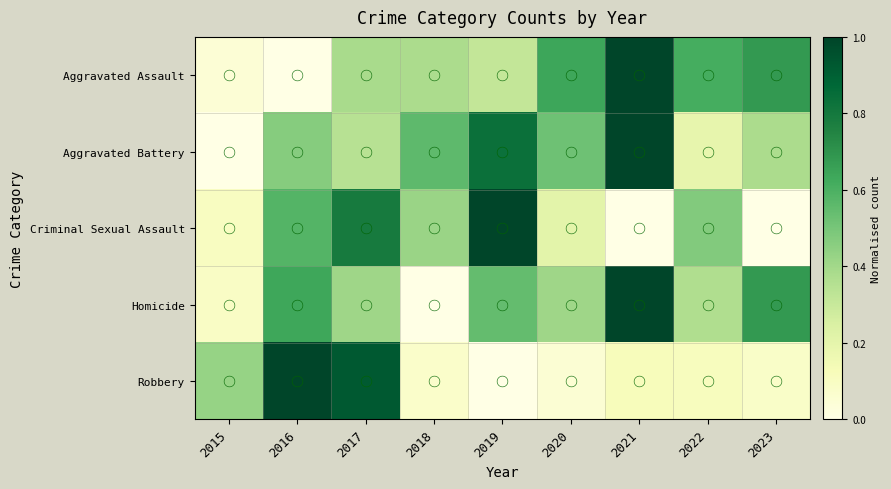

Reading right to left, what are all the values shown in this chart?

Aggravated Assault: 2023=0.7	2022=0.6	2021=1.0	2020=0.6	2019=0.3	2018=0.4	2017=0.4	2016=0.0	2015=0.0
Aggravated Battery: 2023=0.4	2022=0.2	2021=1.0	2020=0.5	2019=0.8	2018=0.6	2017=0.3	2016=0.5	2015=0.0
Criminal Sexual Assault: 2023=0.0	2022=0.5	2021=0.0	2020=0.2	2019=1.0	2018=0.4	2017=0.8	2016=0.6	2015=0.1
Homicide: 2023=0.7	2022=0.4	2021=1.0	2020=0.4	2019=0.5	2018=0.0	2017=0.4	2016=0.6	2015=0.1
Robbery: 2023=0.1	2022=0.1	2021=0.1	2020=0.1	2019=0.0	2018=0.1	2017=0.9	2016=1.0	2015=0.4